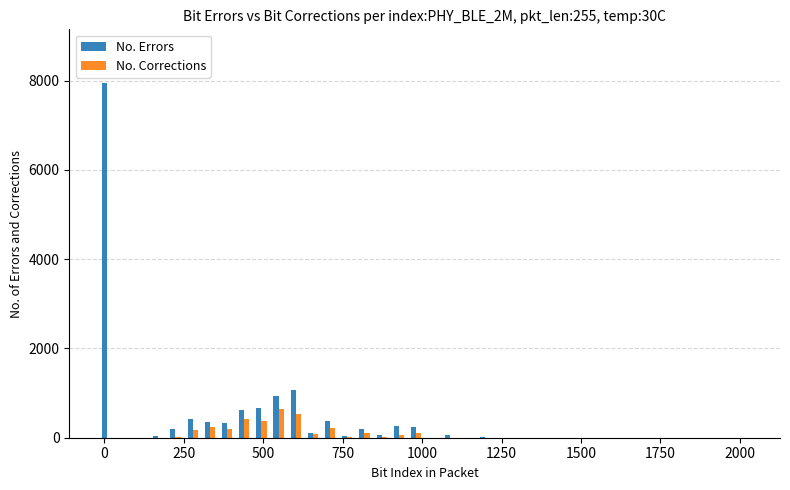

How many data points in No. Corrections are above 0?

17